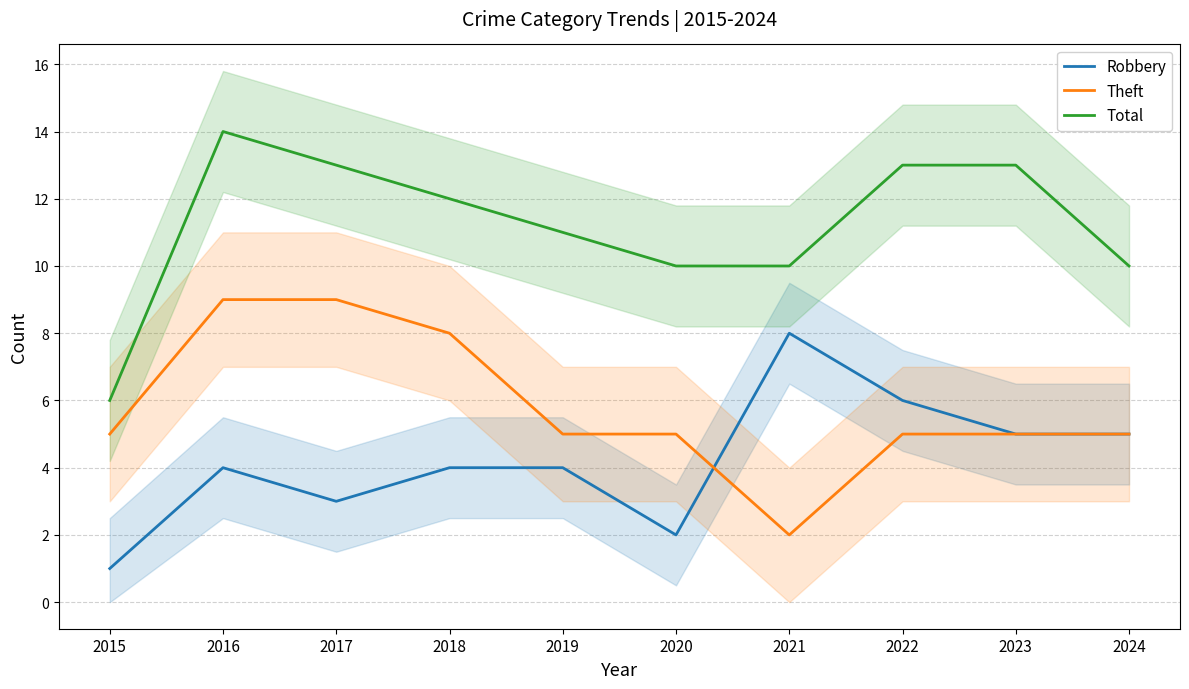

What is the sum of the Theft values at 2017 and 2016?

18